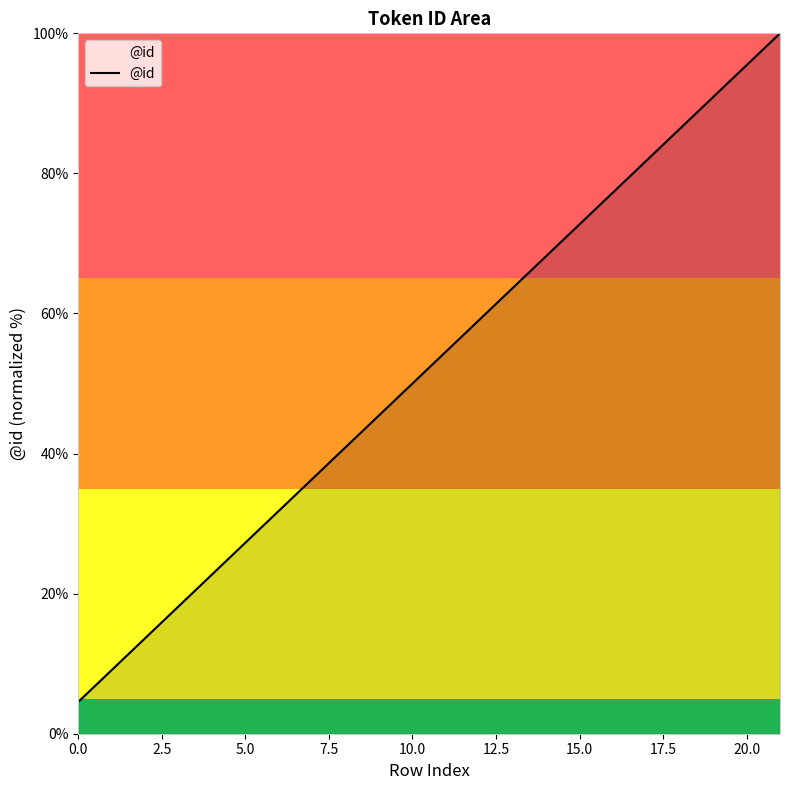

What is the difference between the maximum and second lowest values?

90.9